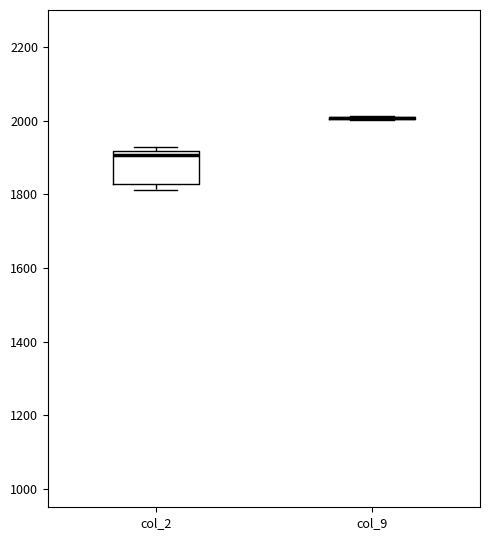

Reading left to right, read every box against the y-axis: the position of its median line, the range the box covers, and the ends of its whiskers. The values are not printed on the chart, so give them approximately, as read against the axis.

col_2: median 1900, box 1820 to 1920, whiskers 1820 (just below the box's lower edge) to 1920 (just above the box's upper edge)
col_9: box collapsed to a line at 2000, whiskers 2000 to 2020